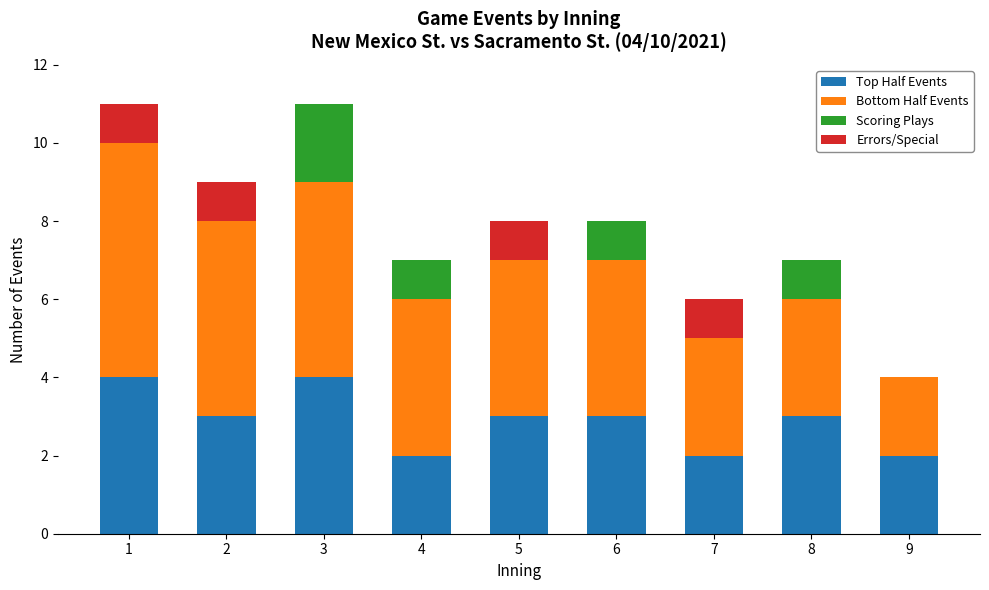

What is the sum of all Top Half Events values?

26